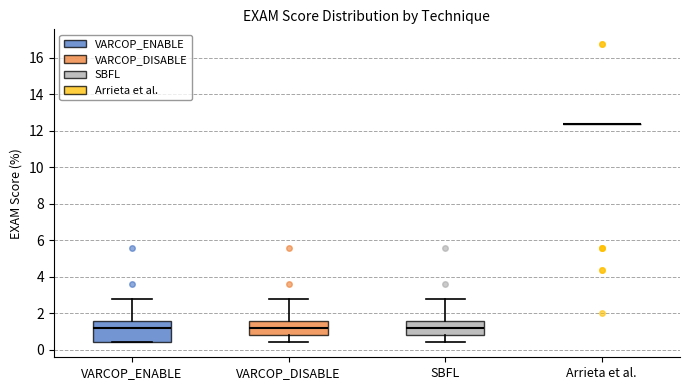

Where is the upper edge of the box for SBFL on the y-axis? The values are not printed on the chart, so give them approximately, as read against the axis.

1.6